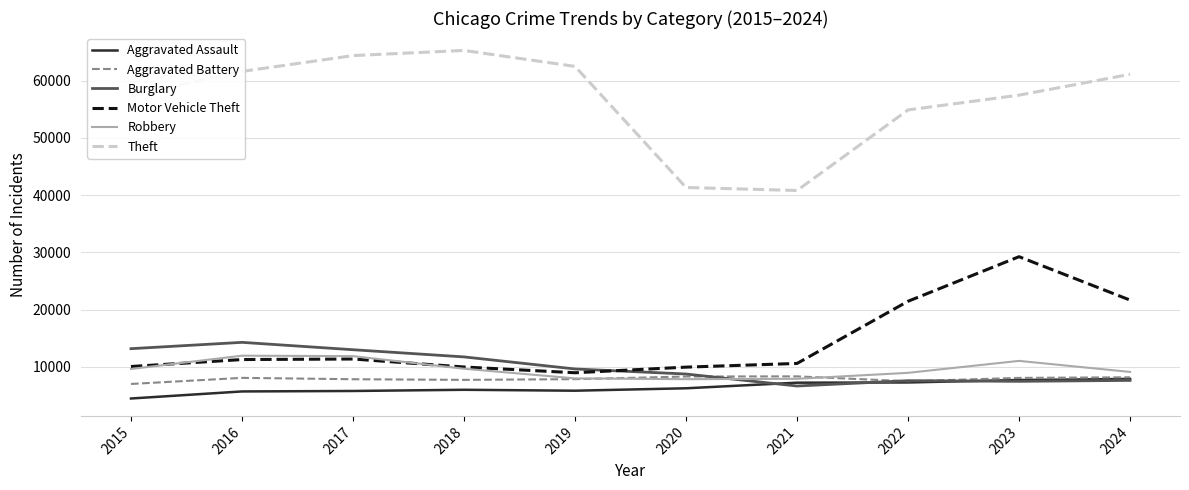

What is the difference between the maximum and minimum values in the Motor Vehicle Theft series?

20276